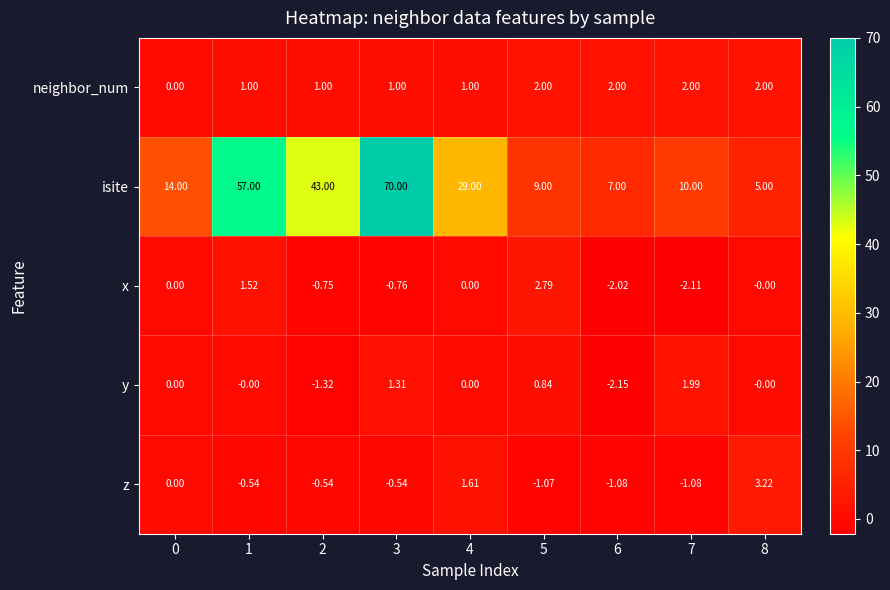

How many data points in isite are less than 14?

4